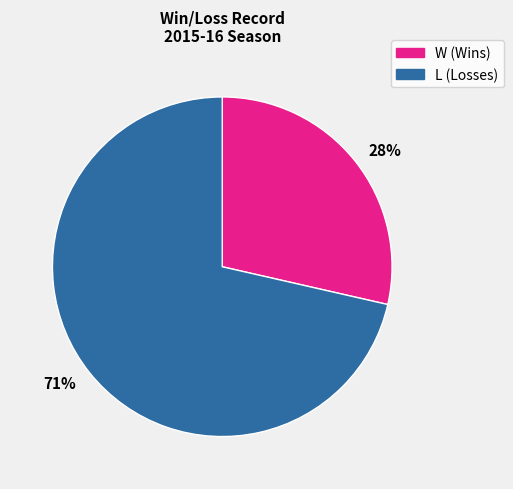

To the nearest percent, what is the average slice percentage?

50%